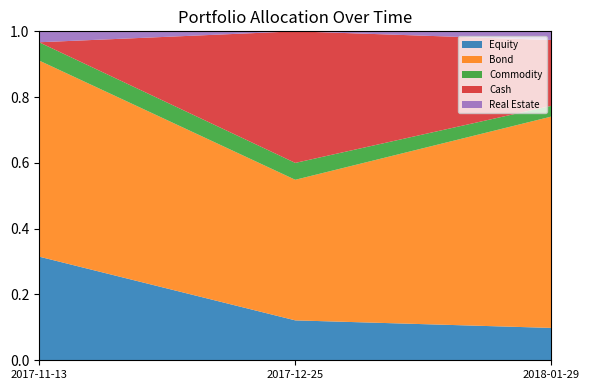

What is the label of the 3rd point from the left?

2018-01-29